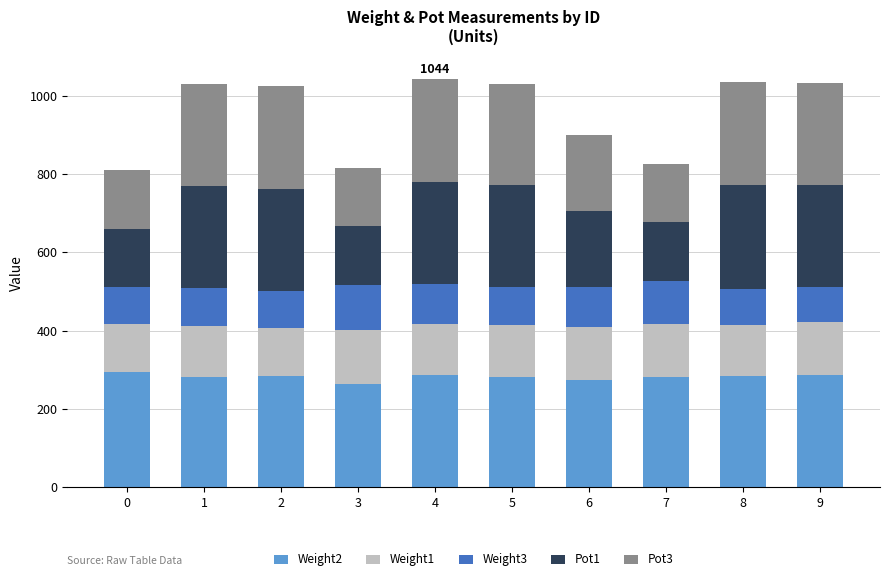

What is the highest value of the Weight2 series?

294